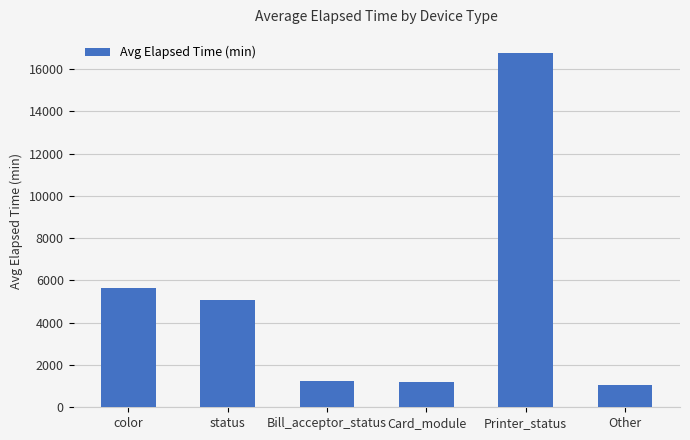

What is the difference between the values at color and status?

551